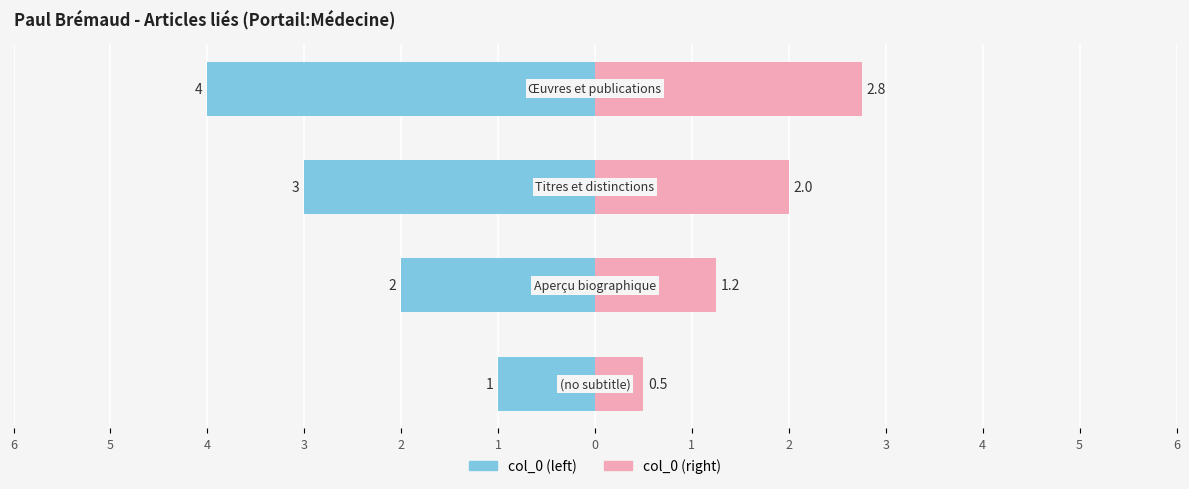

What is the value of the col_0 (right) bar at the 4th from the left?

2.8